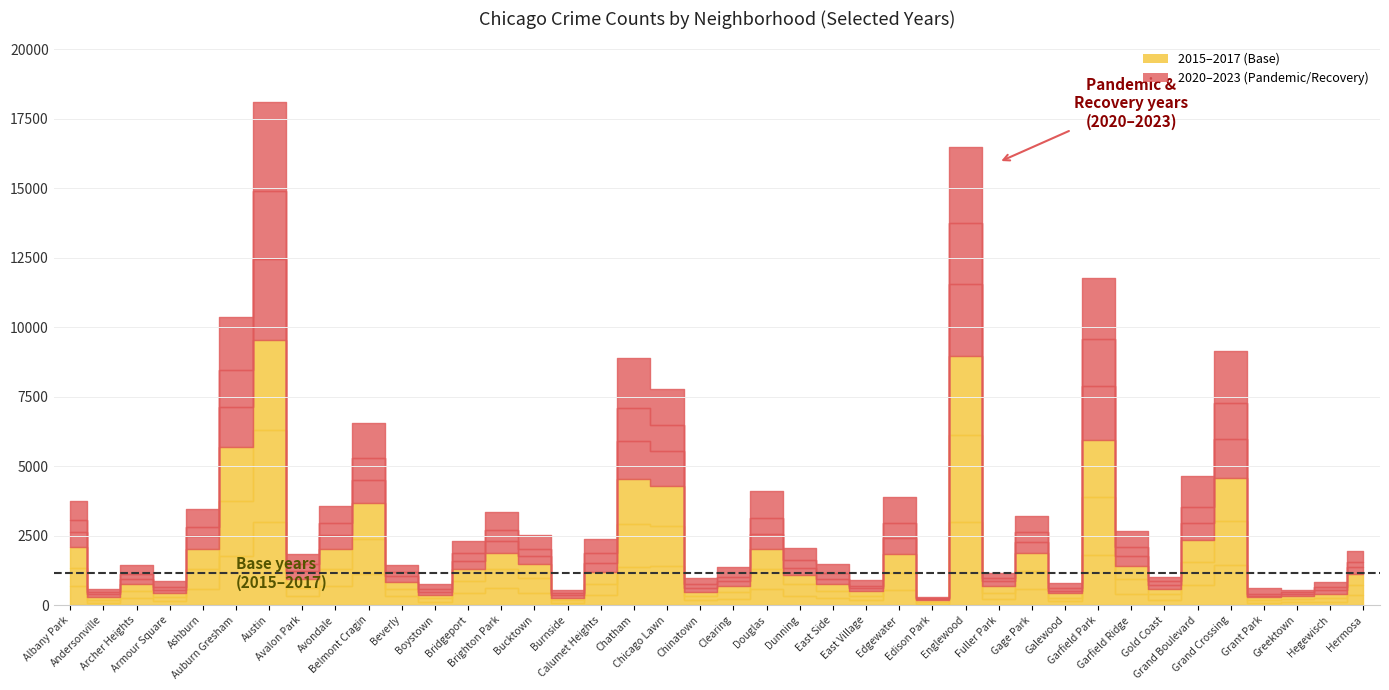

At which category is the sum across all series the highest?

Austin